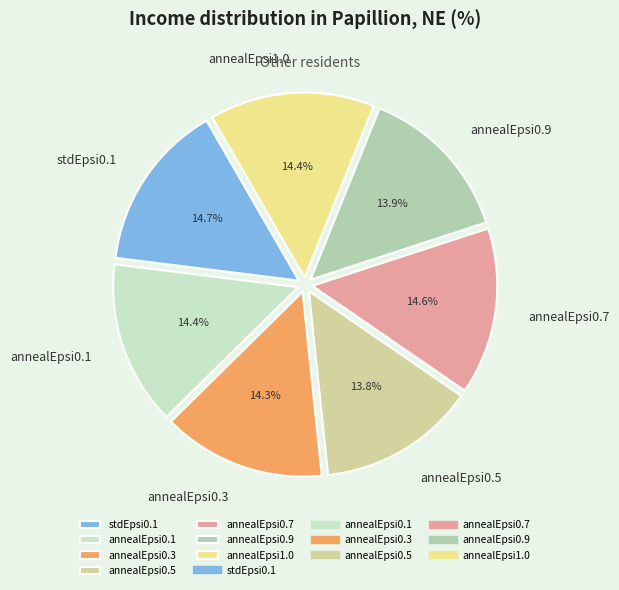

Is annealEpsi1.0 the majority of the pie?

No